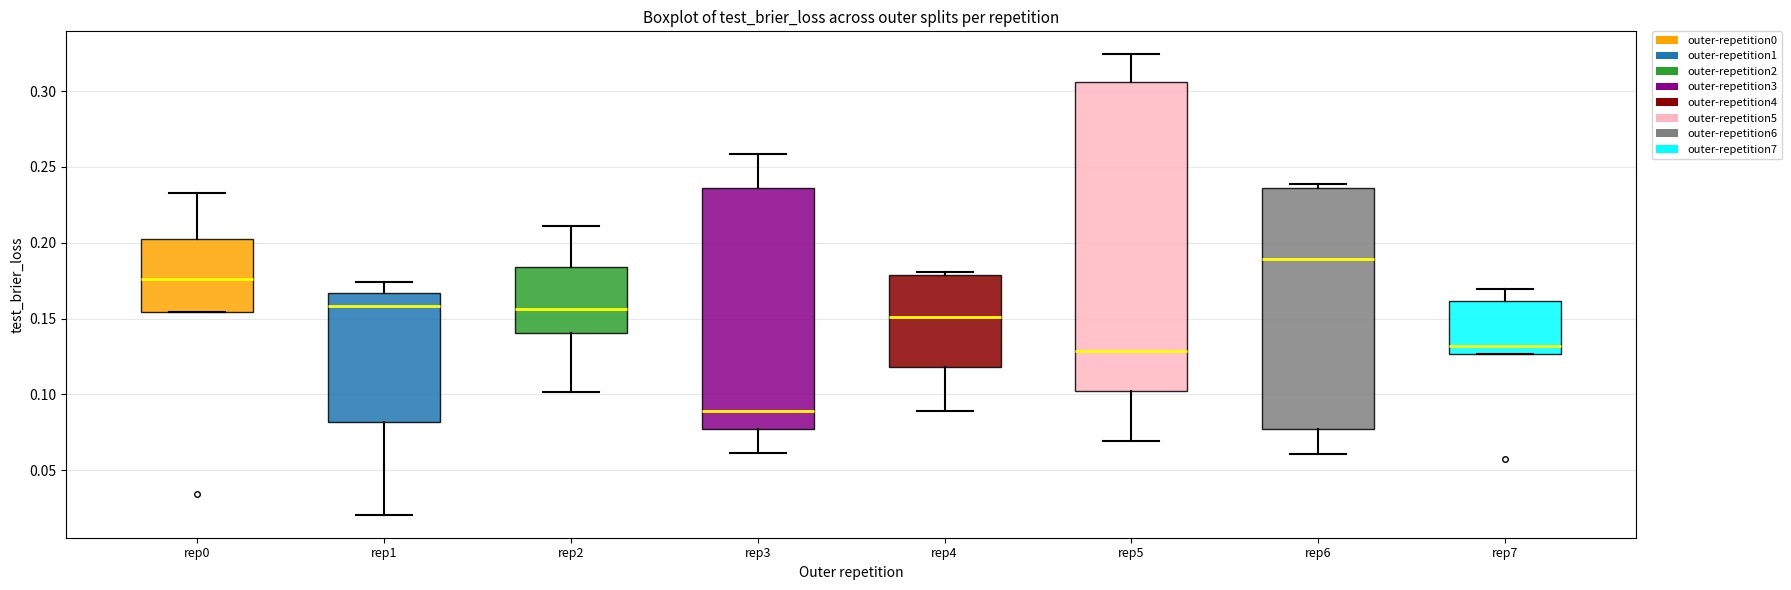

Reading left to right, transcribe this box plot: for each box, give where its median line is, the range the box spans, and where its two whiskers end, as read against the y-axis. The values are not printed on the chart, so give them approximately, as read against the axis.

rep0: median 0.175, box 0.155 to 0.200, whiskers 0.155 to 0.235
rep1: median 0.160, box 0.080 to 0.165, whiskers 0.020 to 0.175
rep2: median 0.155, box 0.140 to 0.185, whiskers 0.100 to 0.210
rep3: median 0.090, box 0.075 to 0.235, whiskers 0.060 to 0.260
rep4: median 0.150, box 0.120 to 0.180, whiskers 0.090 to 0.180 (just above the box's upper edge)
rep5: median 0.130, box 0.100 to 0.305, whiskers 0.070 to 0.325
rep6: median 0.190, box 0.075 to 0.235, whiskers 0.060 to 0.240
rep7: median 0.130, box 0.125 to 0.160, whiskers 0.125 to 0.170